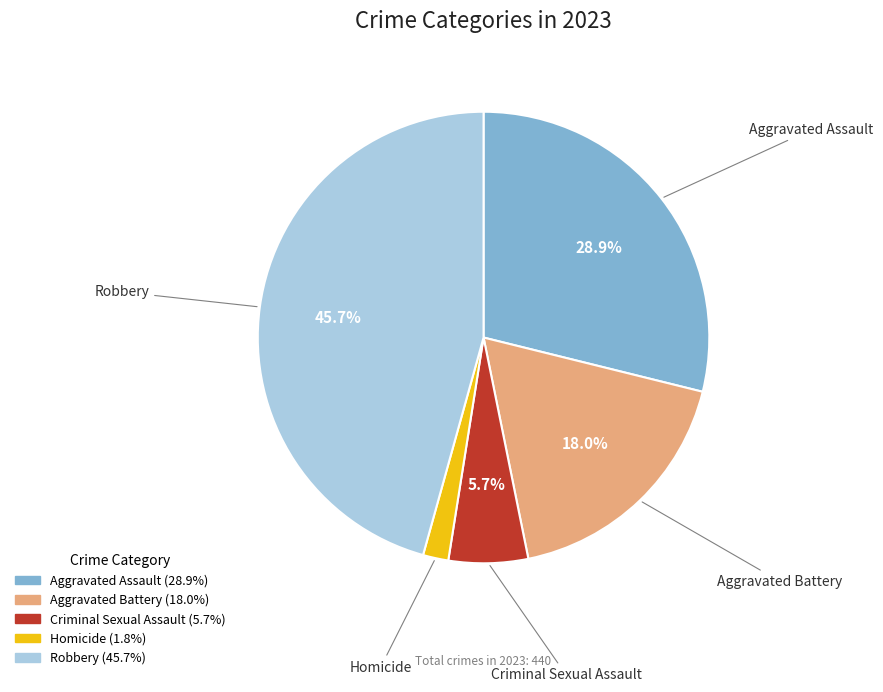

To the nearest percent, what portion does Aggravated Assault represent?

29%